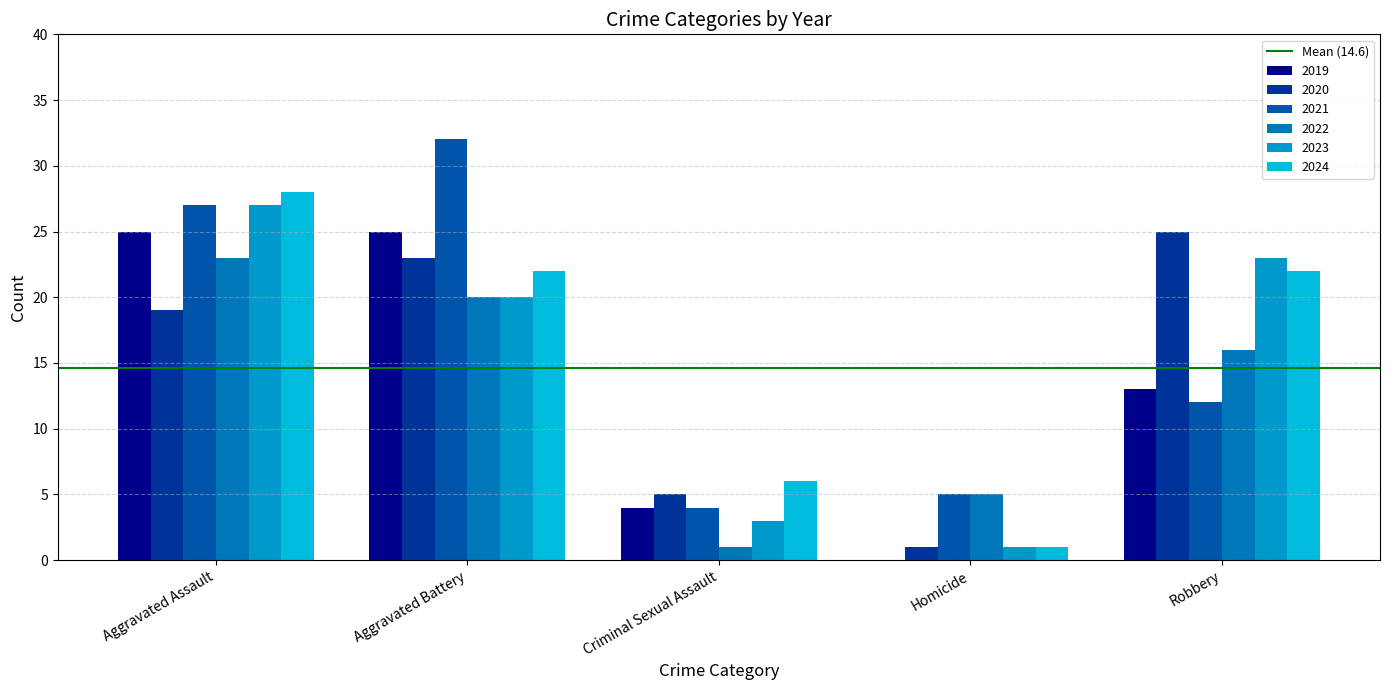

How many groups of bars are there?

5